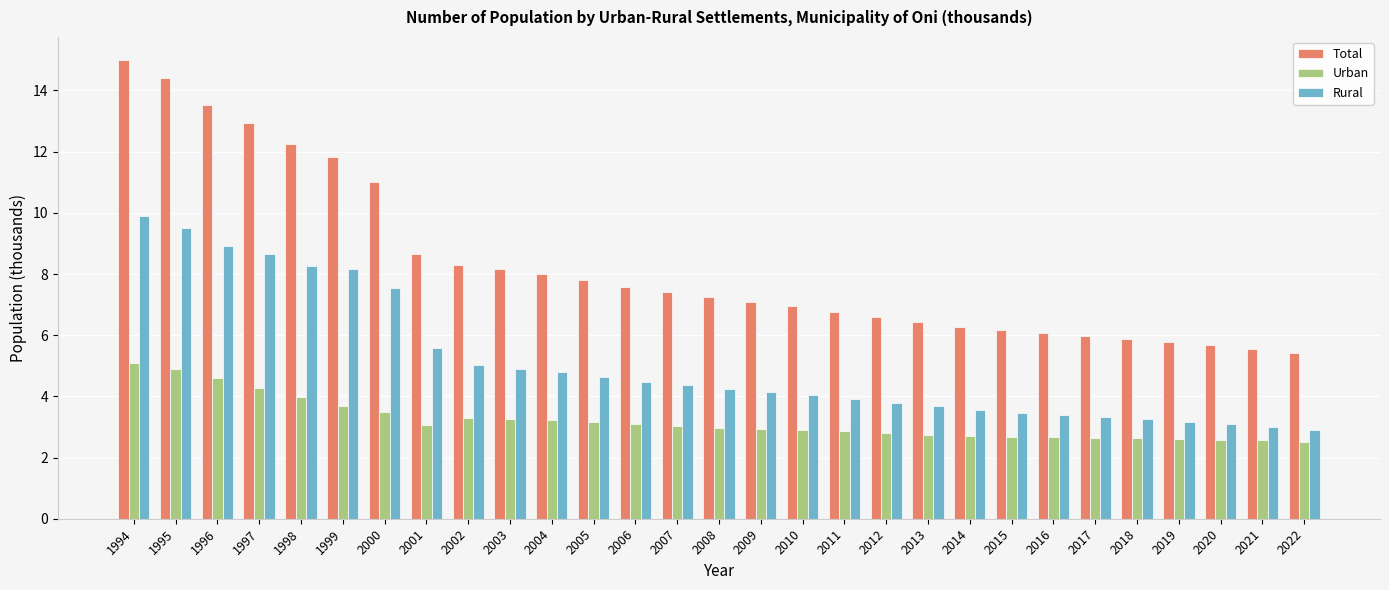

Is it true that Urban equals 1.3 at 2003?

False